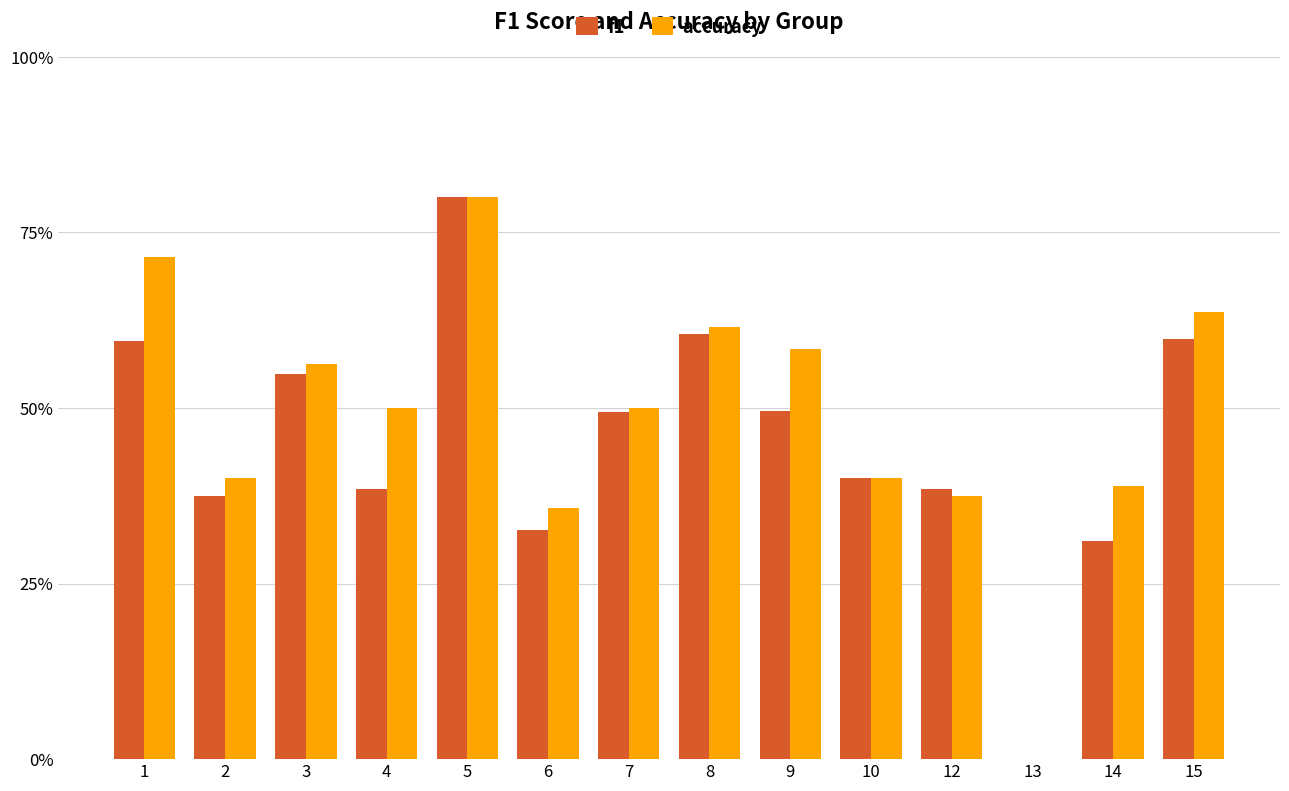

The value of f1 at 1 is 0.8. True or false?

False